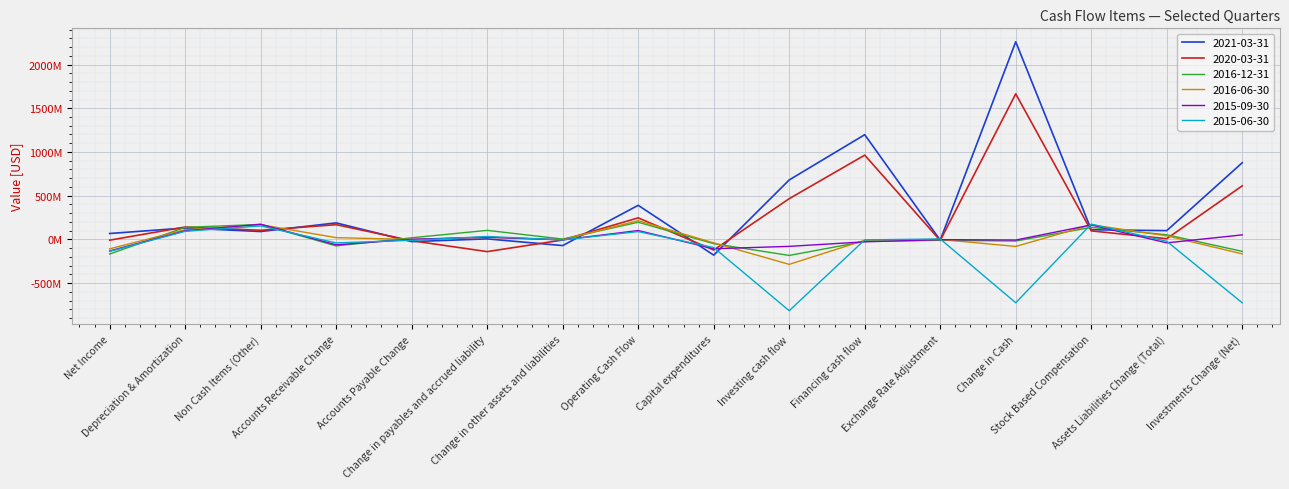

List the labels in order of 2020-03-31 value, smallest first.

Change in payables and accrued liability, Capital expenditures, Accounts Payable Change, Exchange Rate Adjustment, Net Income, Change in other assets and liabilities, Assets Liabilities Change (Total), Stock Based Compensation, Non Cash Items (Other), Depreciation & Amortization, Accounts Receivable Change, Operating Cash Flow, Investing cash flow, Investments Change (Net), Financing cash flow, Change in Cash